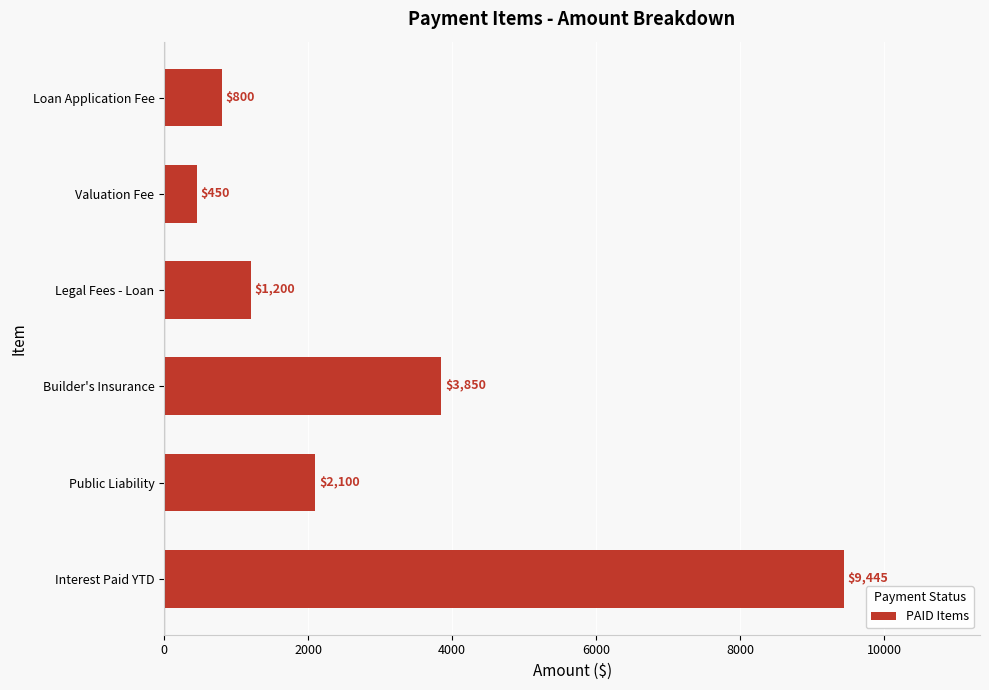

What is the difference between the maximum and minimum values?

8995